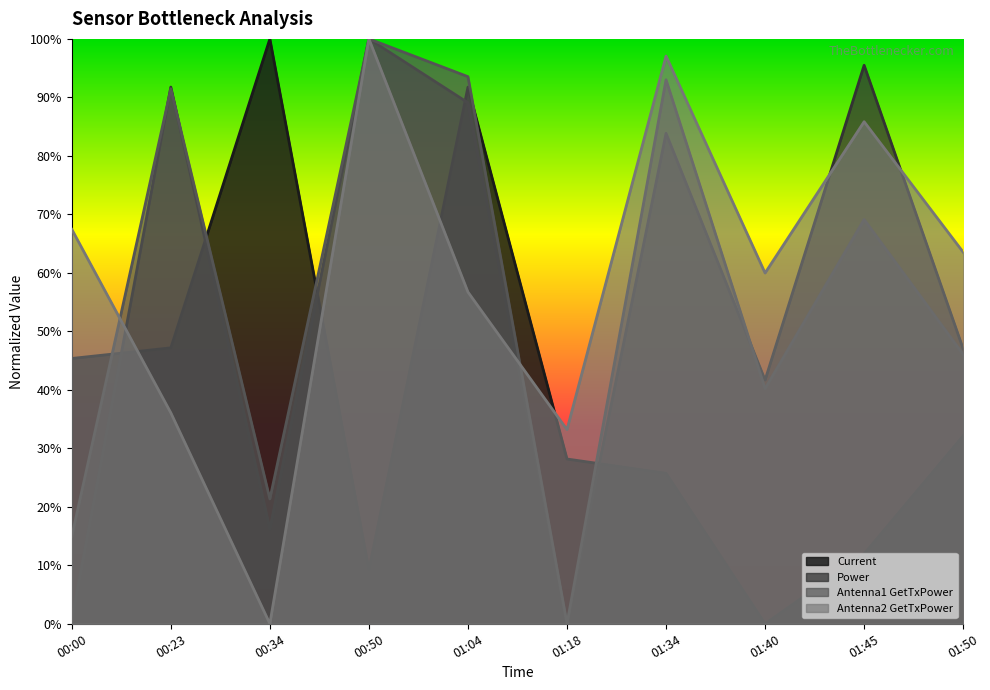

True or false: Current and Power intersect in this chart.

True